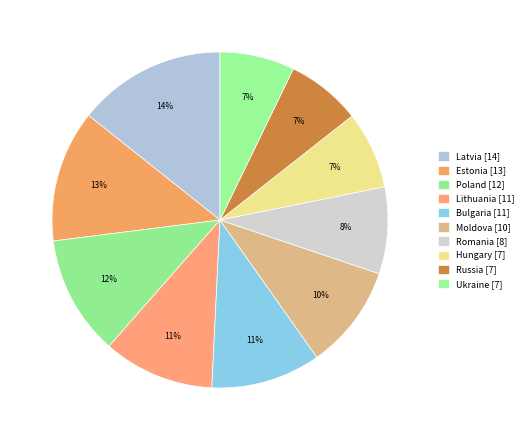

How many segments does this pie chart have?

10